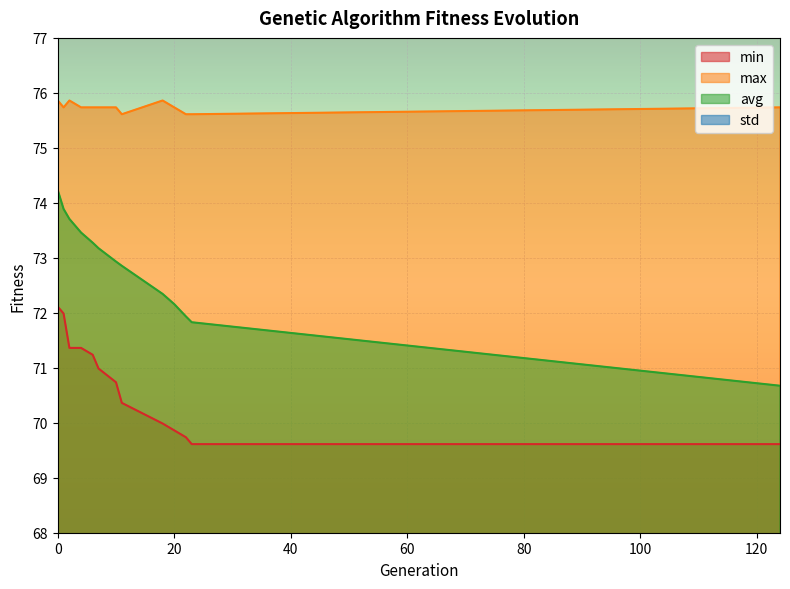

Rank the categories by std value from highest to lowest.

124, 23, 22, 20, 18, 11, 10, 7, 6, 4, 2, 1, 0